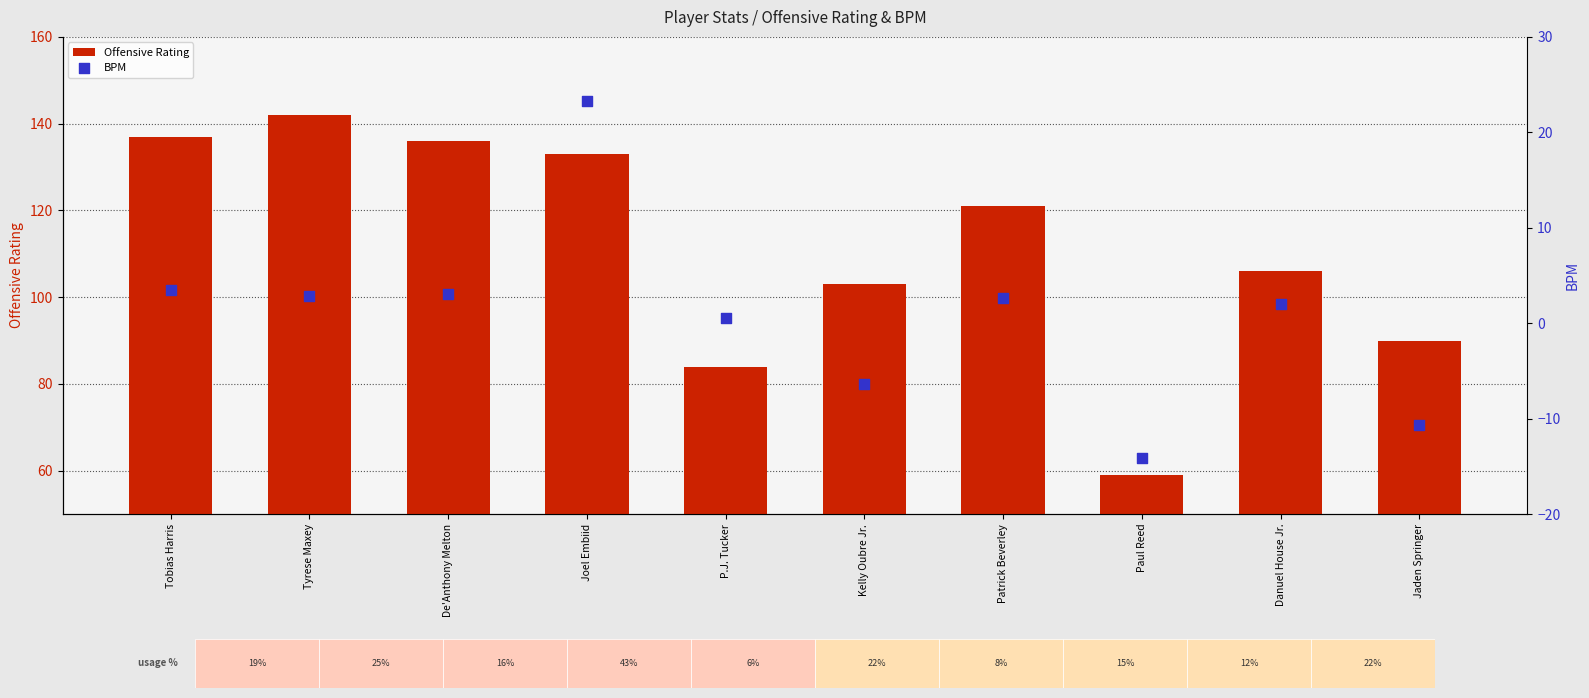

Is the value of Offensive Rating at Patrick Beverley greater than the value of BPM at Tobias Harris?

Yes